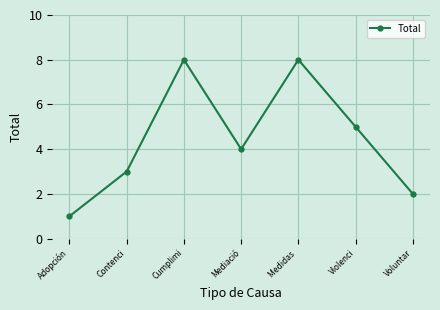

Reading left to right, what are all the values shown in this chart?

1	3	8	4	8	5	2